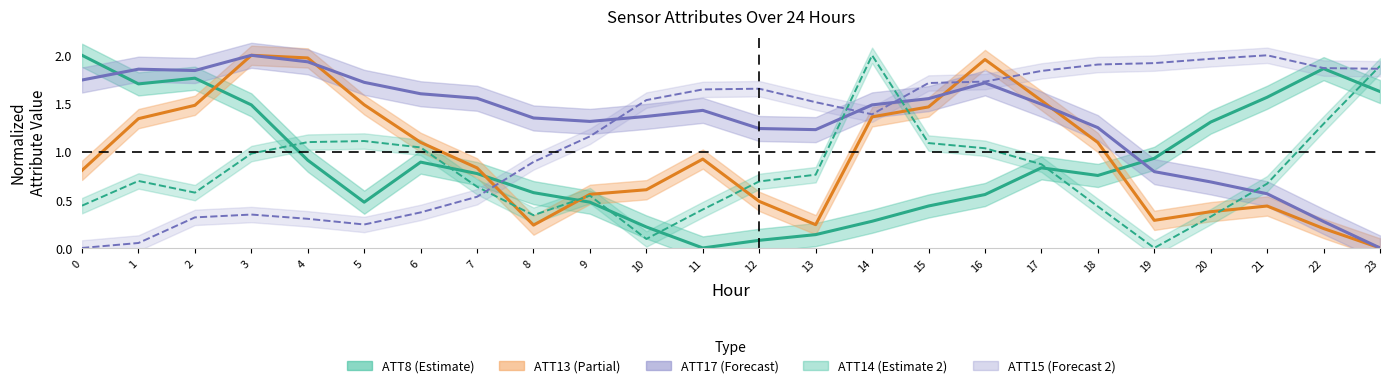

Which series ends up on top after the final intersection of ATT17 and ATT13?

ATT17